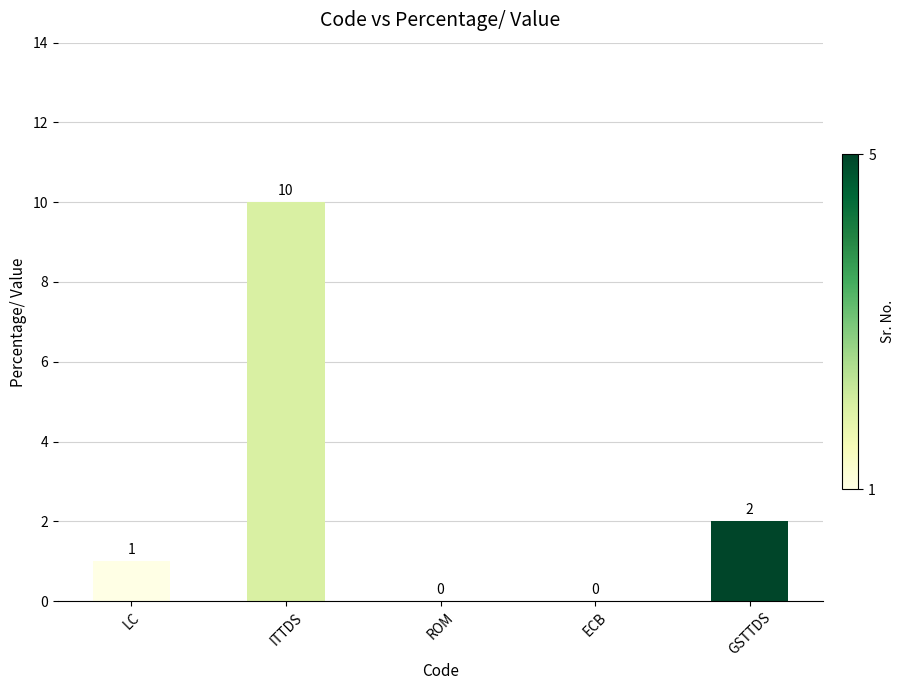

What is the difference between the values at LC and GSTTDS?

1